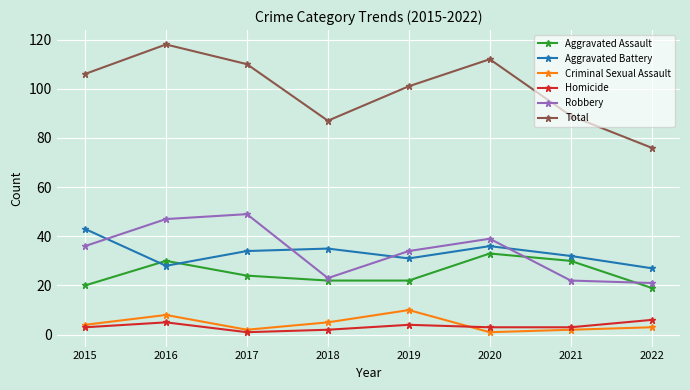

Reading left to right, extract all data points from this chart.

Aggravated Assault: 2015=20	2016=30	2017=24	2018=22	2019=22	2020=33	2021=30	2022=19
Aggravated Battery: 2015=43	2016=28	2017=34	2018=35	2019=31	2020=36	2021=32	2022=27
Criminal Sexual Assault: 2015=4	2016=8	2017=2	2018=5	2019=10	2020=1	2021=2	2022=3
Homicide: 2015=3	2016=5	2017=1	2018=2	2019=4	2020=3	2021=3	2022=6
Robbery: 2015=36	2016=47	2017=49	2018=23	2019=34	2020=39	2021=22	2022=21
Total: 2015=106	2016=118	2017=110	2018=87	2019=101	2020=112	2021=89	2022=76